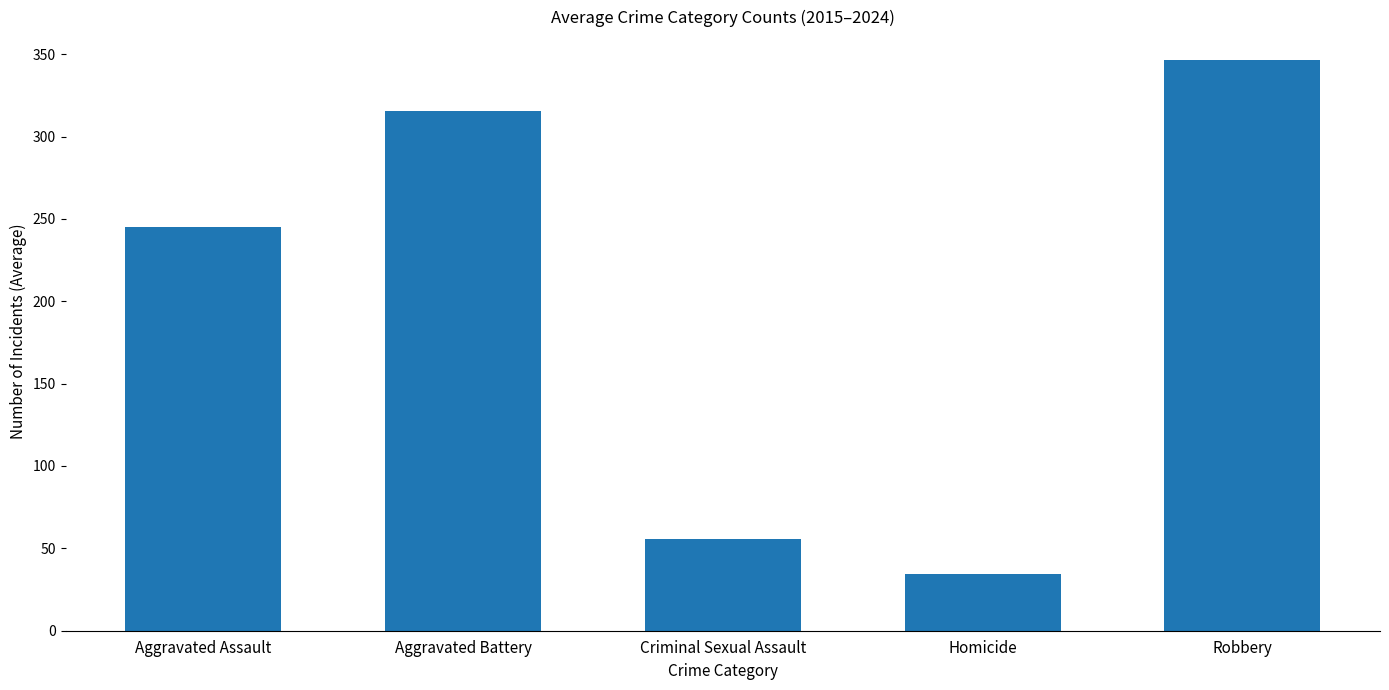

What is the ratio of the value at Aggravated Battery to the value at Robbery?

0.9